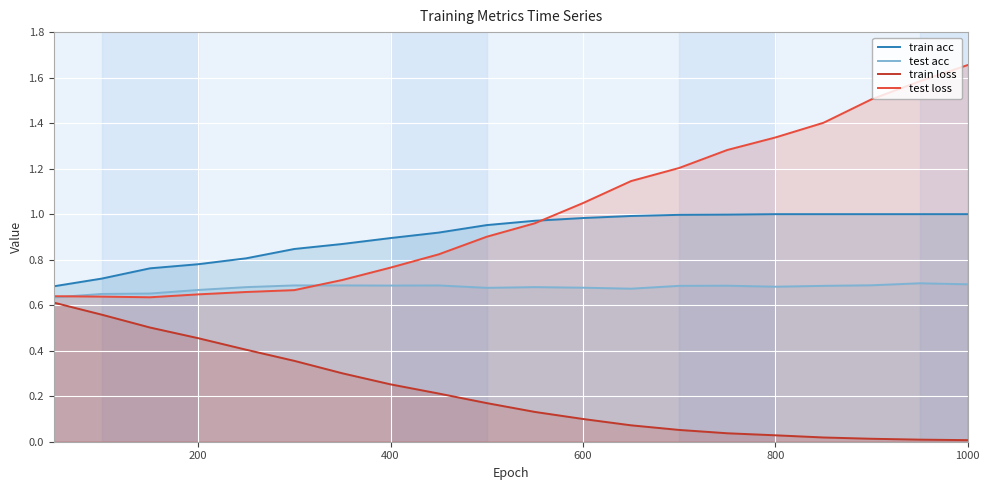

Which category has the highest value across all series?

1000